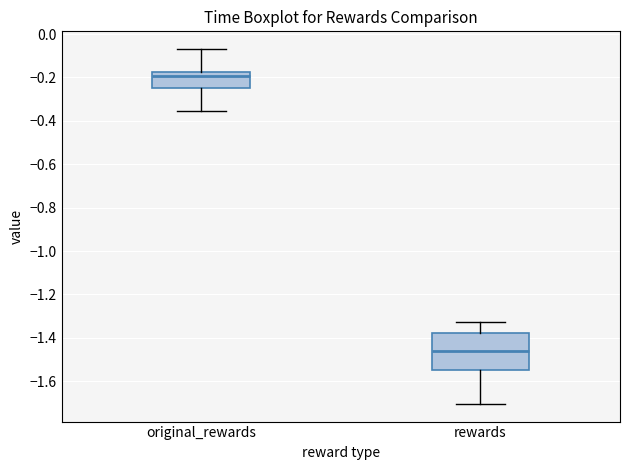

Reading left to right, read every box against the y-axis: the position of its median line, the range the box covers, and the ends of its whiskers. The values are not printed on the chart, so give them approximately, as read against the axis.

original_rewards: median -0.20, box -0.24 to -0.18, whiskers -0.36 to -0.06
rewards: median -1.46, box -1.54 to -1.38, whiskers -1.70 to -1.32